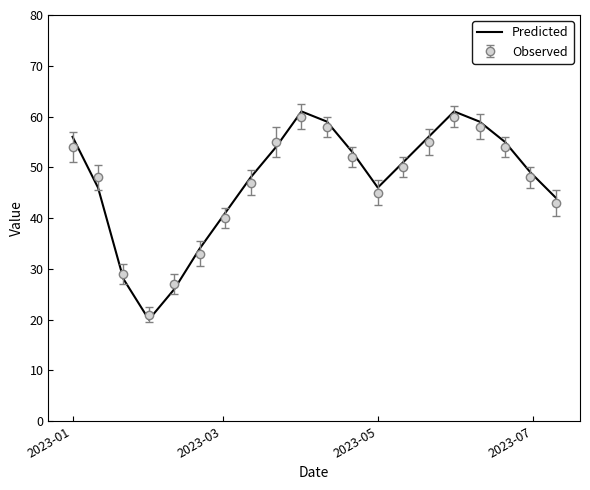

Which series has the widest spread of values?

Predicted